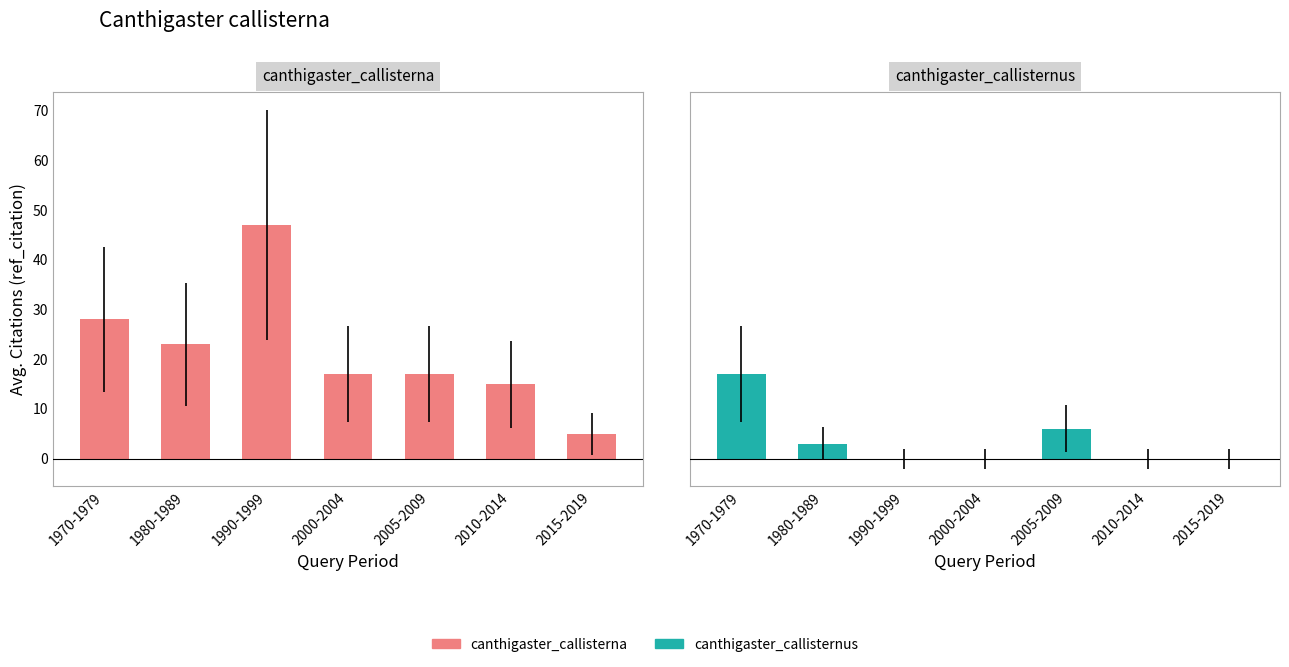

What is the sum of the canthigaster_callisternus values at 2015-2019 and 1970-1979?

17